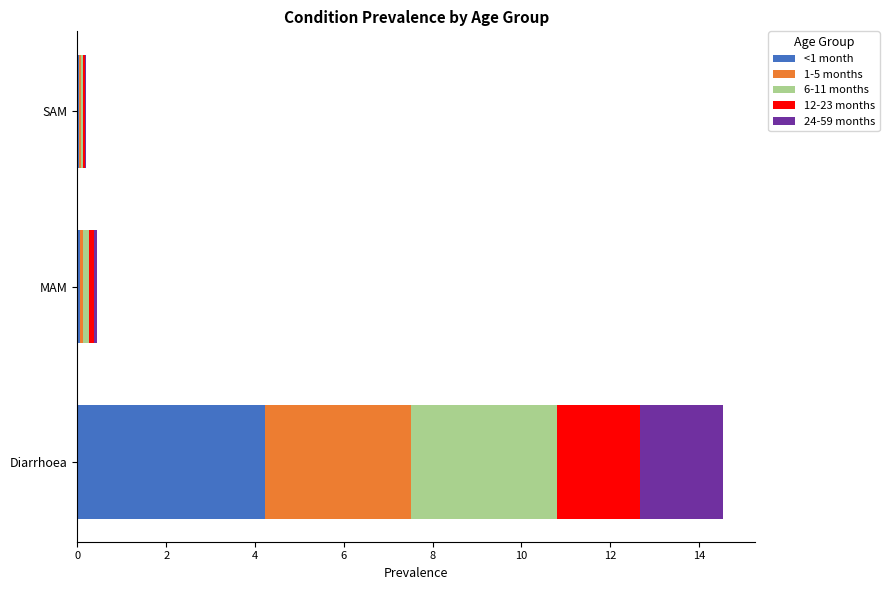

At which category is the sum across all series the highest?

Diarrhoea